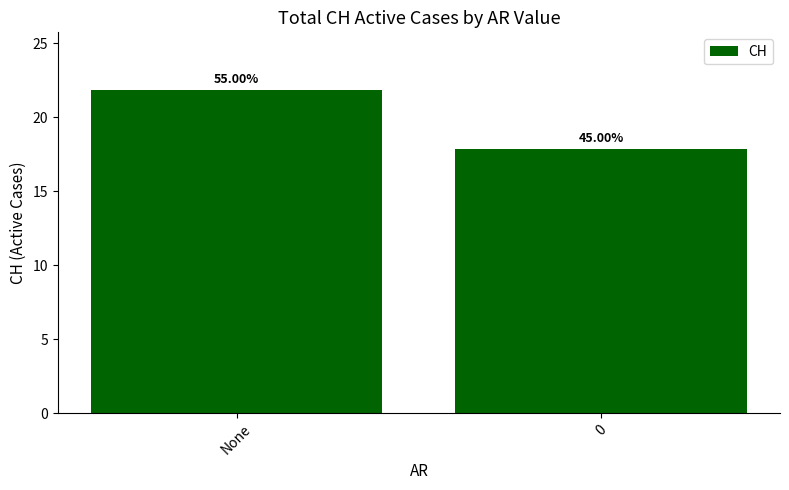

Does the chart contain any negative values?

No